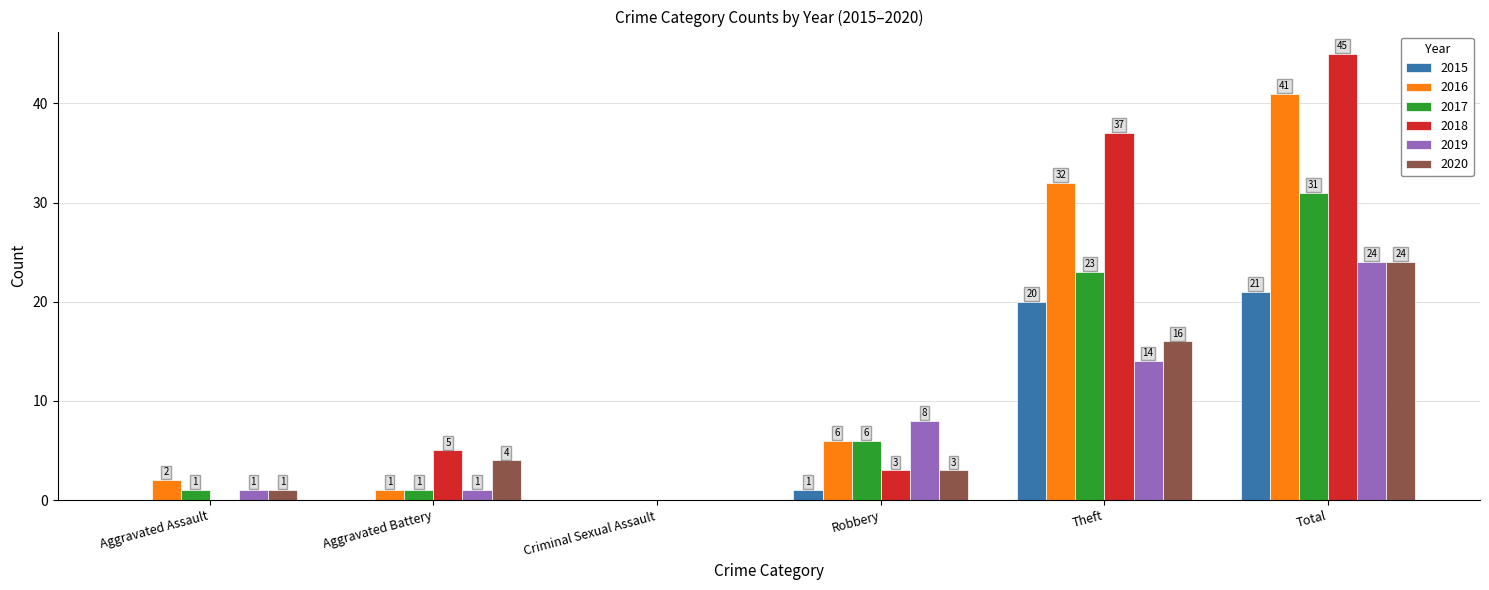

Which series changed the most between Criminal Sexual Assault and Robbery?

2019